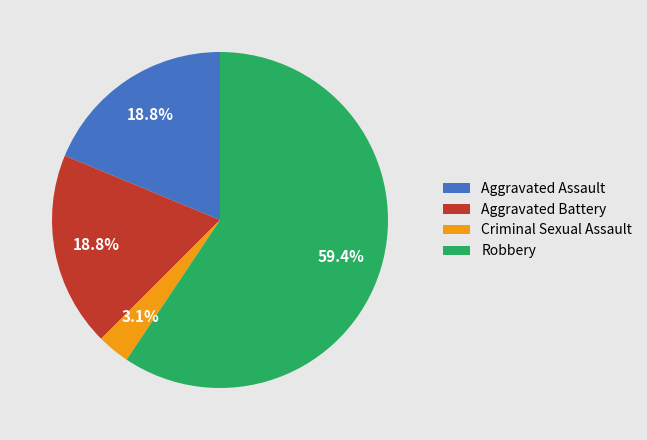

How many segments does this pie chart have?

4